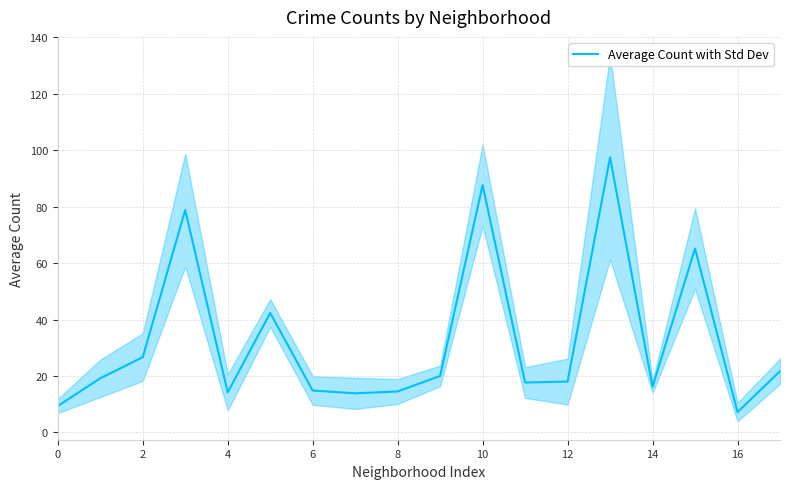

What is the label of the 7th point from the right?

11